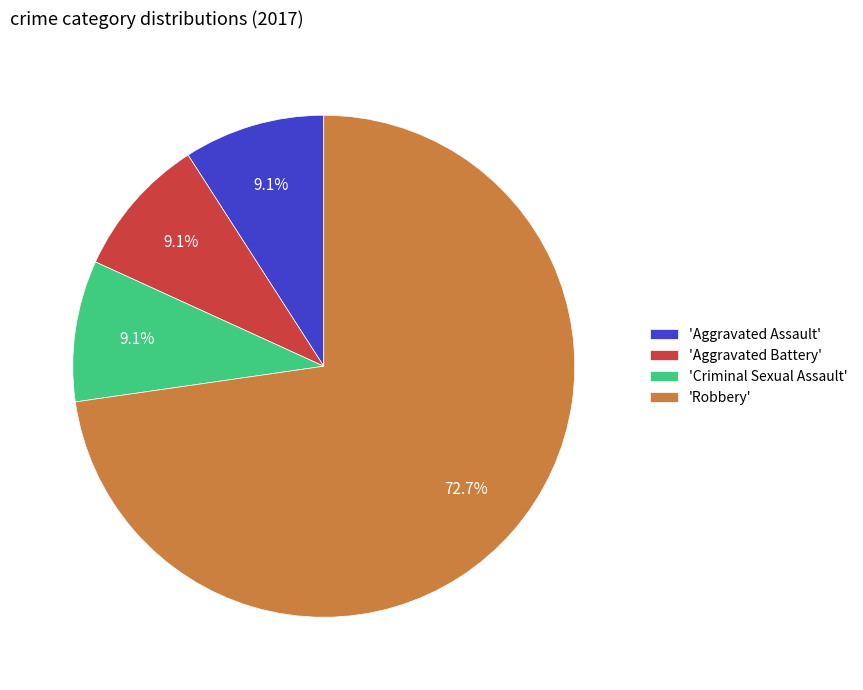

Is the sum of 'Aggravated Battery' and 'Aggravated Assault' greater than half?

No